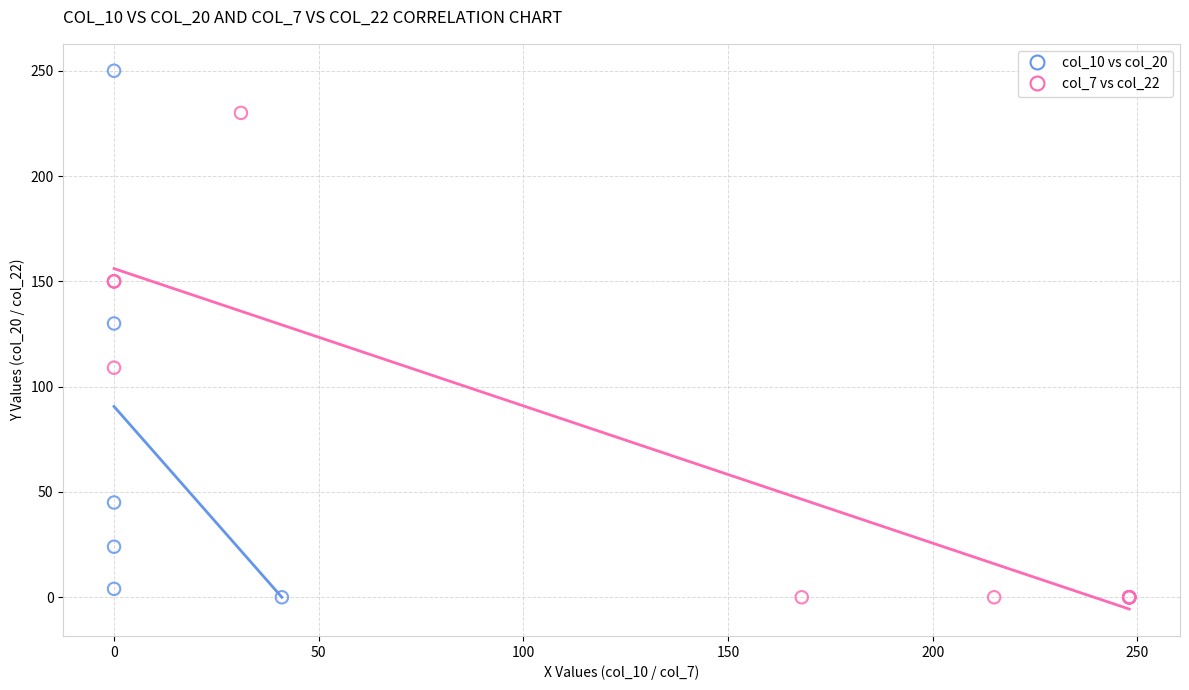

Which series has the widest spread of Y values?

col_10 vs col_20